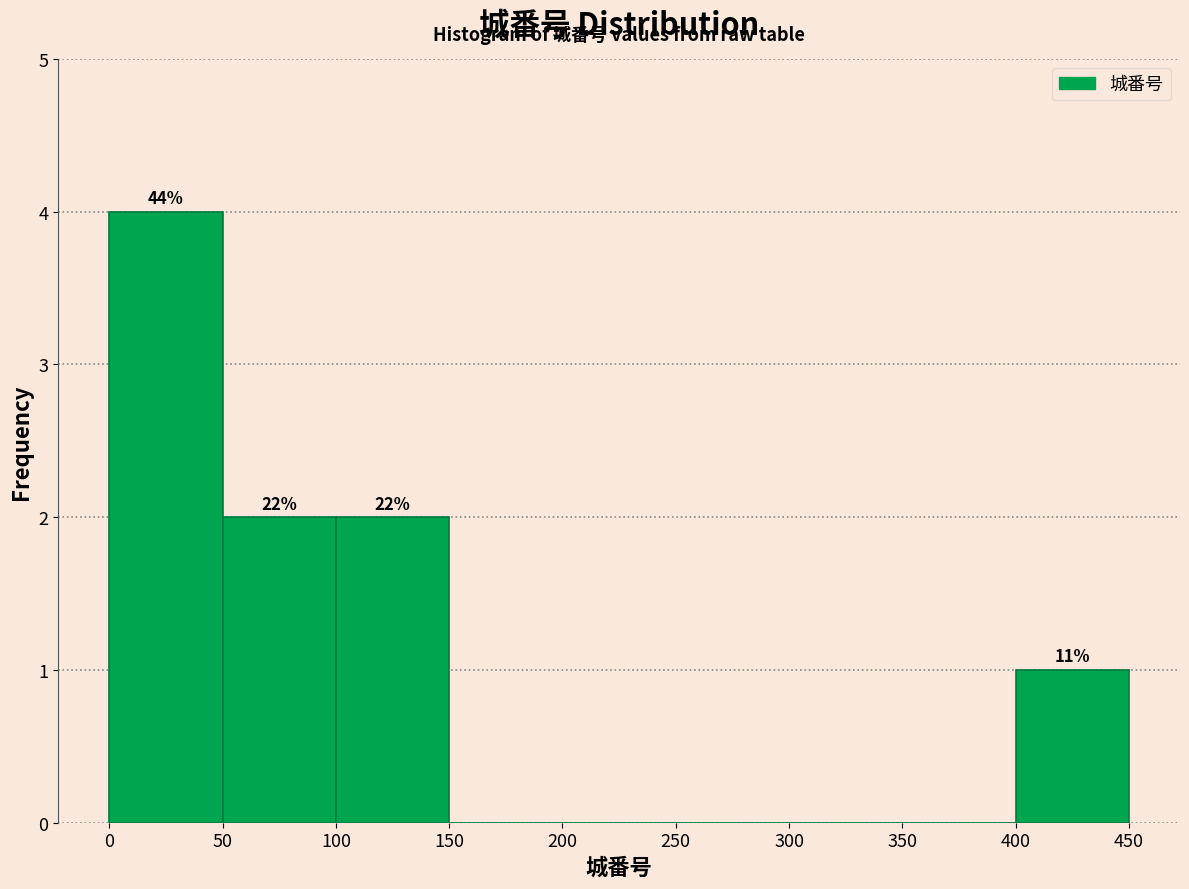

Over which range of the x-axis is the bar tallest?

0 to 50